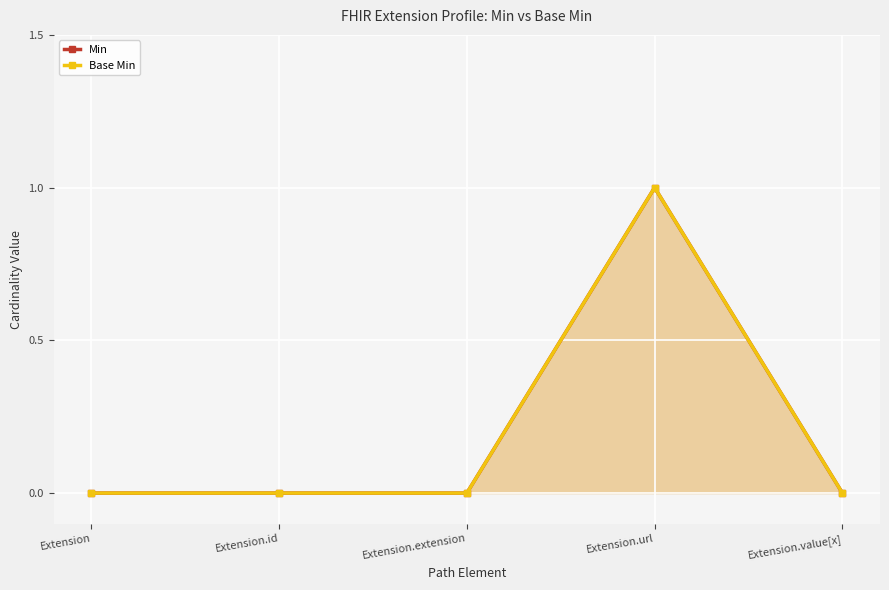

How many data points in Min are above 0?

1